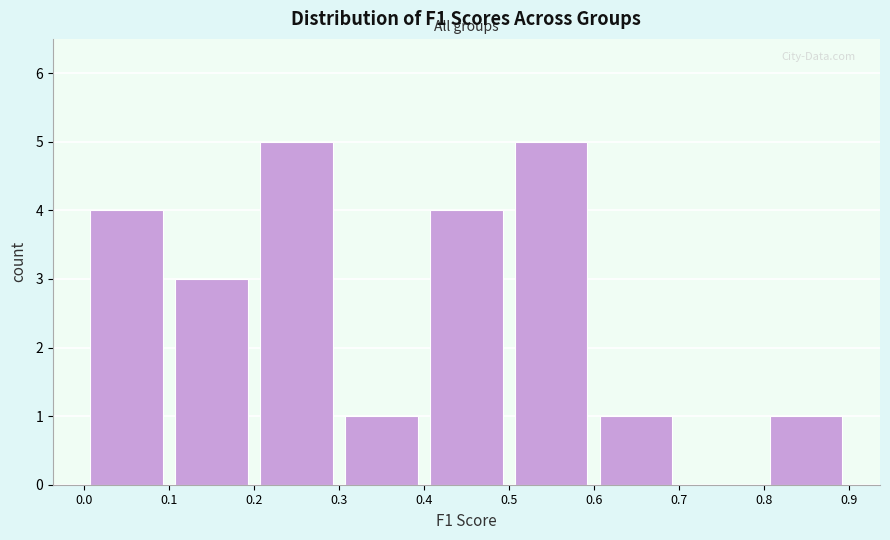

Reading left to right, transcribe this chart: for each bar, give the range it covers on the x-axis and its height. The values are not printed on the chart, so give them approximately, as read against the axis.

0.0 to 0.1: 4
0.1 to 0.2: 3
0.2 to 0.3: 5
0.3 to 0.4: 1
0.4 to 0.5: 4
0.5 to 0.6: 5
0.6 to 0.7: 1
0.7 to 0.8: 0
0.8 to 0.9: 1